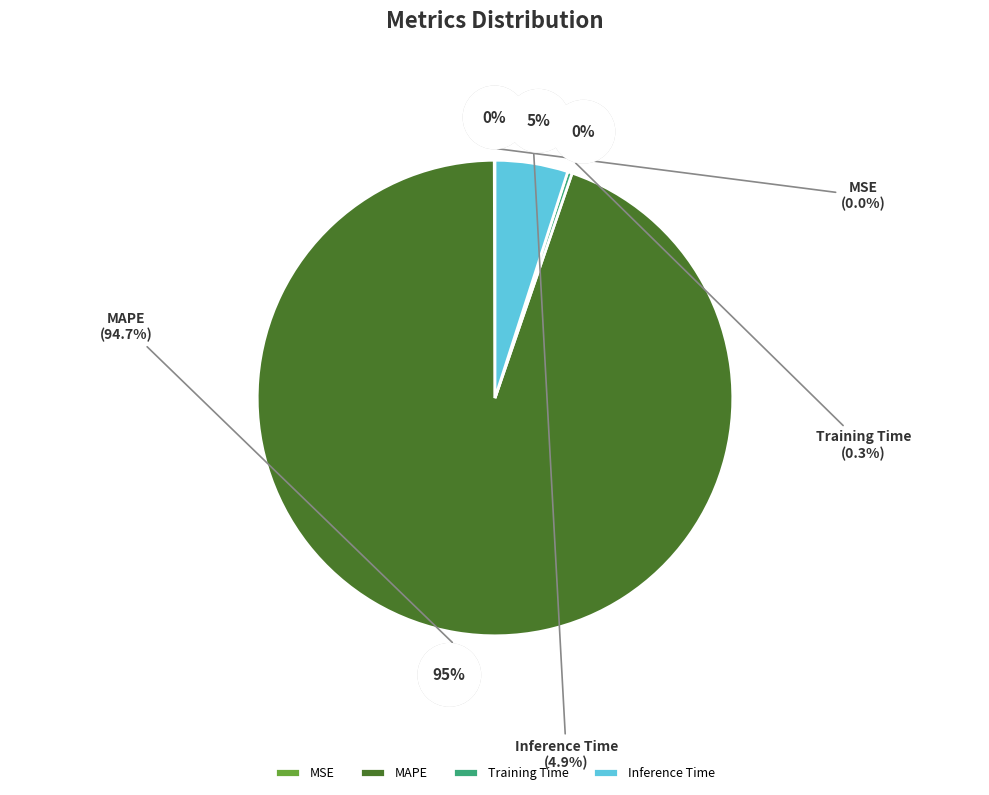

True or false: Training Time accounts for 1% of the total.

False